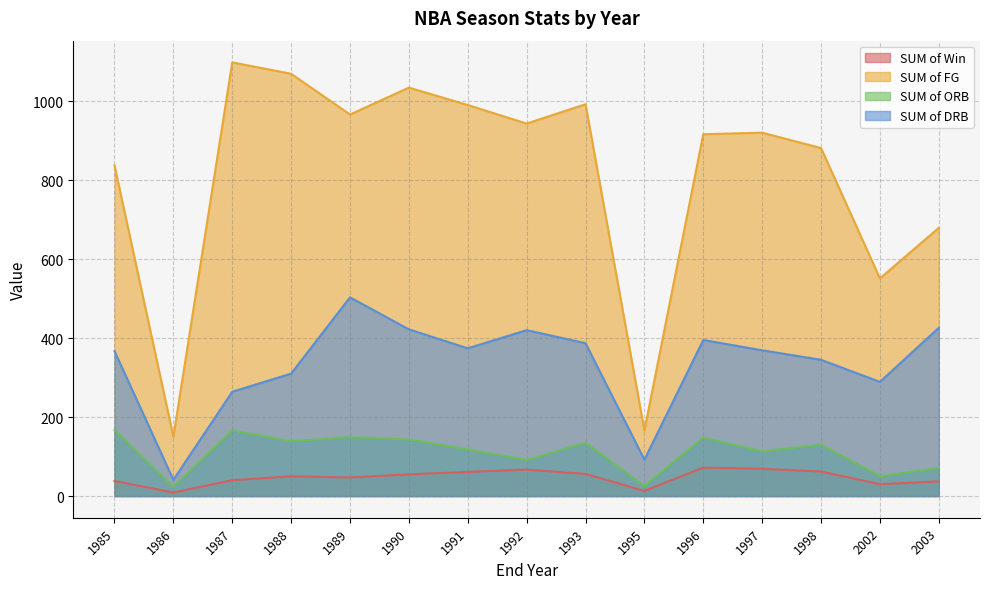

What is the maximum value for SUM of DRB?

503